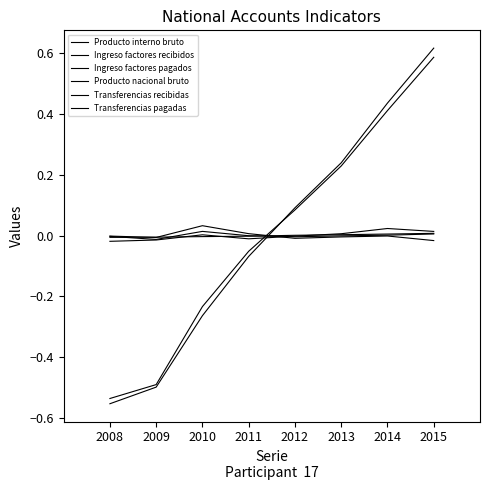

Which label corresponds to the smallest value in the chart?

2008